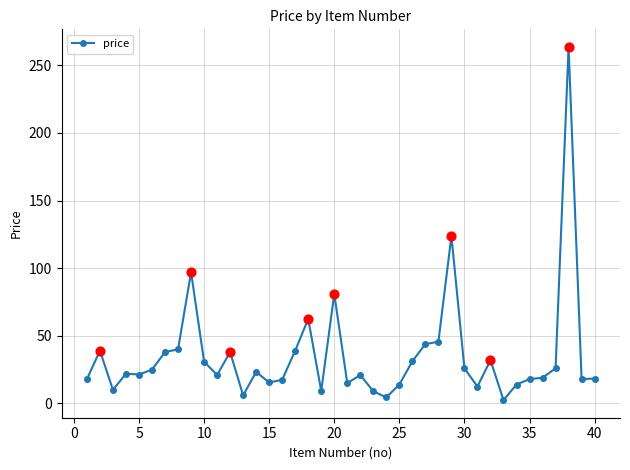

What is the average value?

35.3